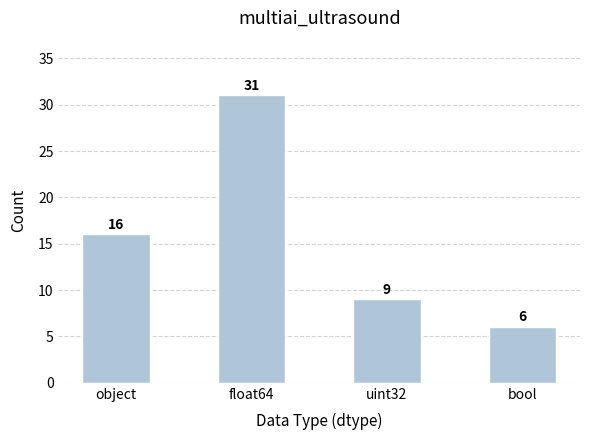

Are the bars horizontal?

No